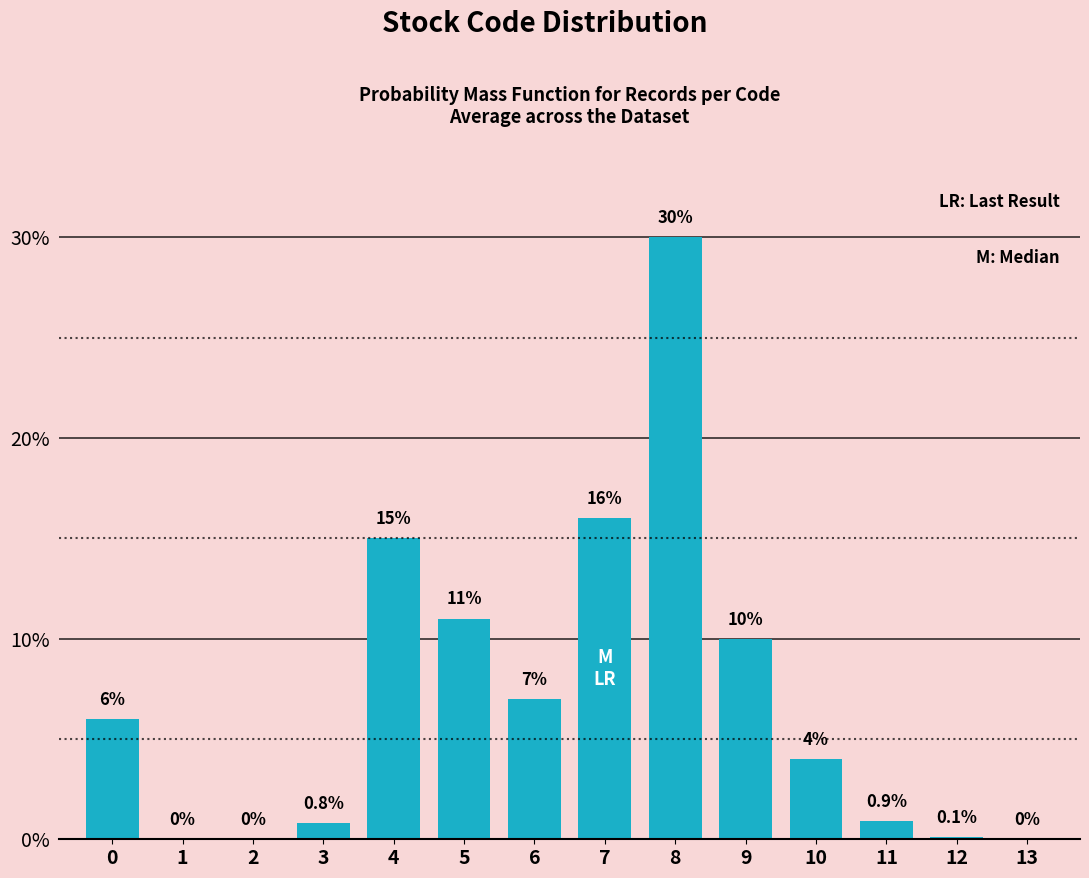

Reading left to right, extract all data points from this chart.

0=6.0	1=0.0	2=0.0	3=0.8	4=15.0	5=11.0	6=7.0	7=16.0	8=30.0	9=10.0	10=4.0	11=0.9	12=0.1	13=0.0